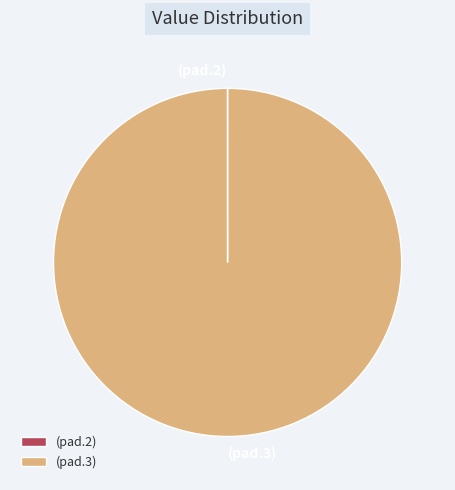

The (pad.3) slice represents 100% of the pie. True or false?

True